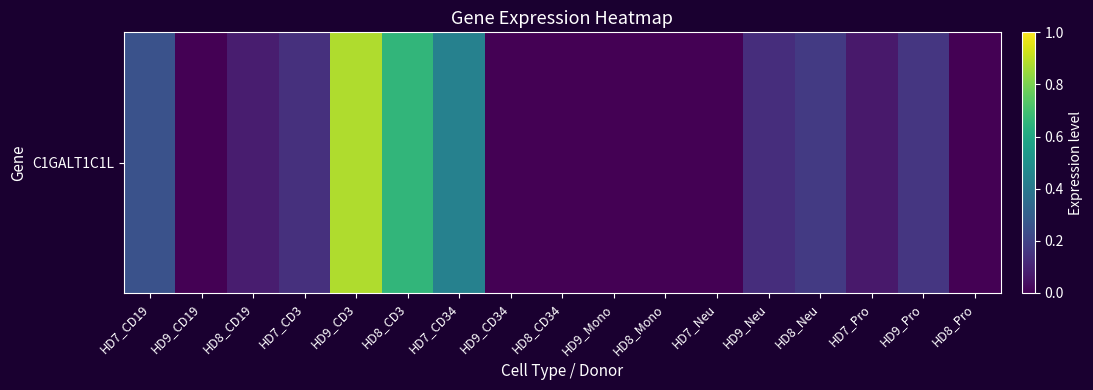

Which has a higher value, HD8_CD19 or HD7_Pro?

HD8_CD19